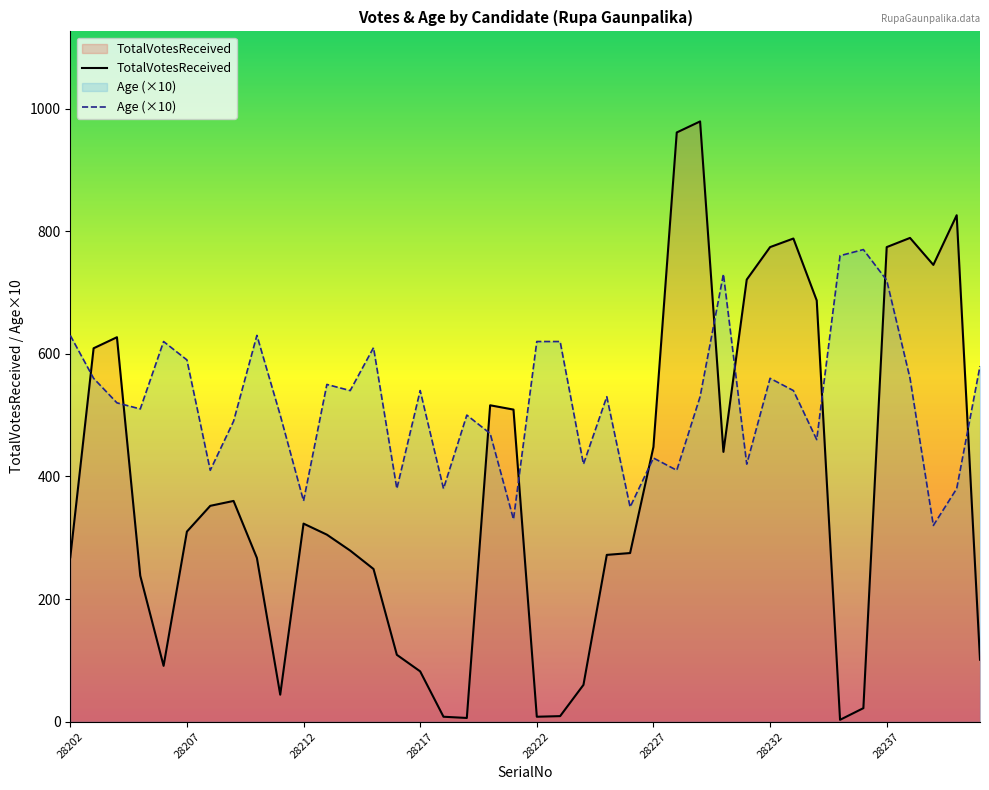

Reading left to right, list all the values displayed in this chart.

TotalVotesReceived: 28202=268	28203=609	28204=627	28205=238	28206=91	28207=310	28208=352	28209=360	28210=267	28211=44	28212=323	28213=305	28214=279	28215=249	28216=109	28217=82	28218=8	28219=6	28220=516	28221=509	28222=8	28223=9	28224=60	28225=272	28226=275	28227=448	28228=961	28229=979	28230=440	28231=721	28232=774	28233=788	28234=687	28235=3	28236=22	28237=774	28238=789	28239=745	28240=826	28241=101
Age: 28202=630	28203=560	28204=520	28205=510	28206=620	28207=590	28208=410	28209=490	28210=630	28211=500	28212=360	28213=550	28214=540	28215=610	28216=380	28217=540	28218=380	28219=500	28220=470	28221=330	28222=620	28223=620	28224=420	28225=530	28226=350	28227=430	28228=410	28229=530	28230=730	28231=420	28232=560	28233=540	28234=460	28235=760	28236=770	28237=720	28238=560	28239=320	28240=380	28241=580